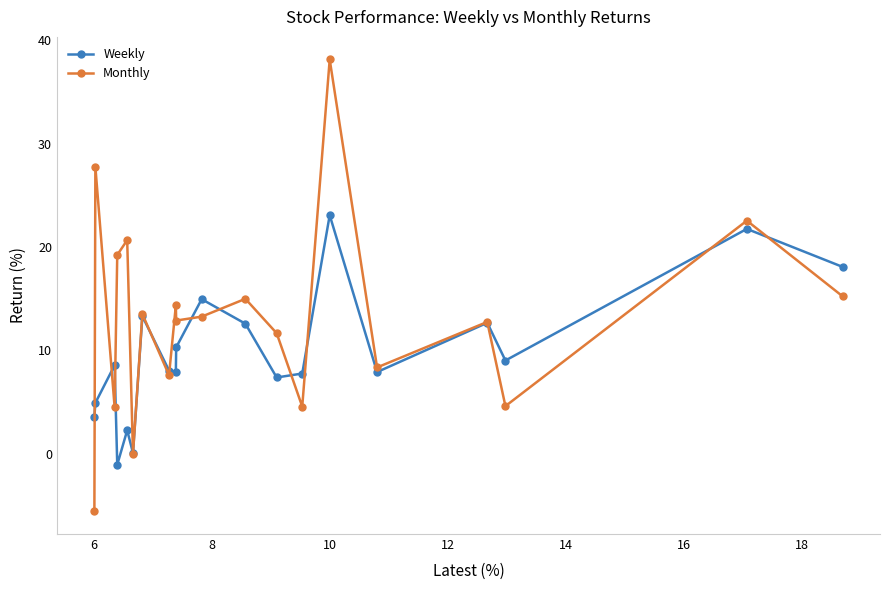

Which series has the widest spread of values?

Monthly